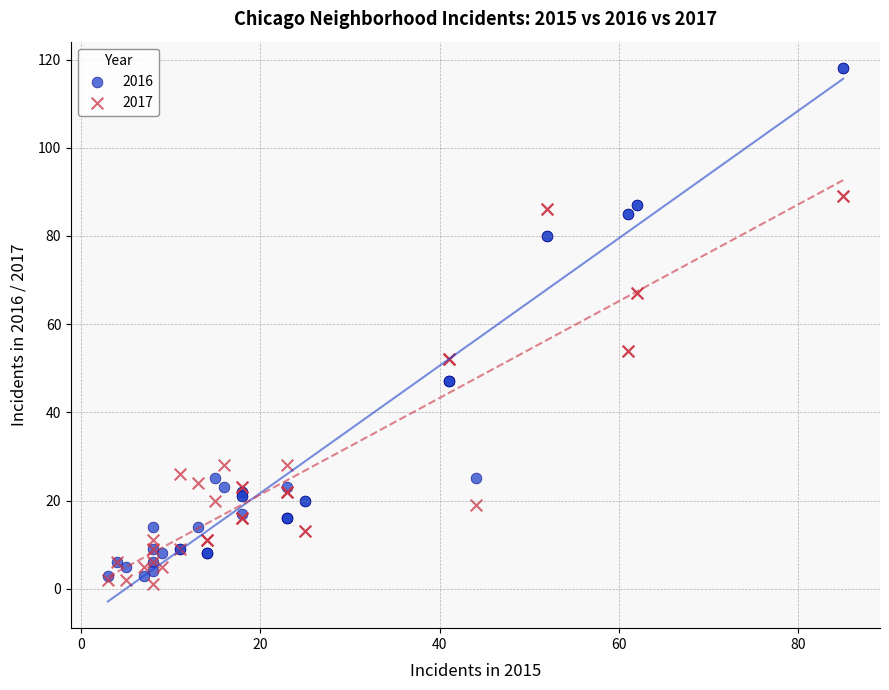

Which series reaches the minimum Y coordinate?

2017